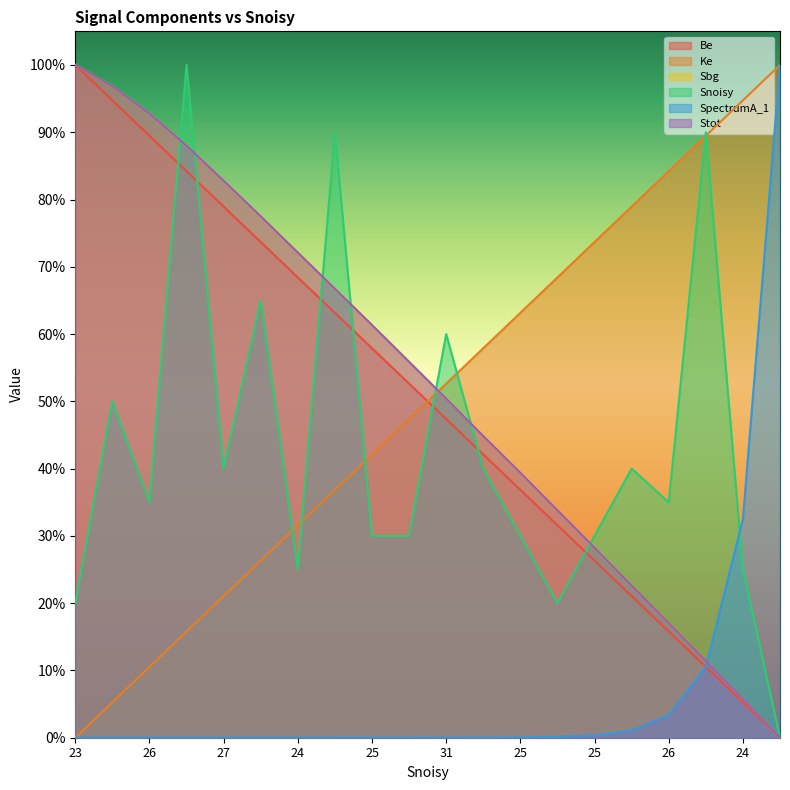

What is the label of the 4th point from the right?

26